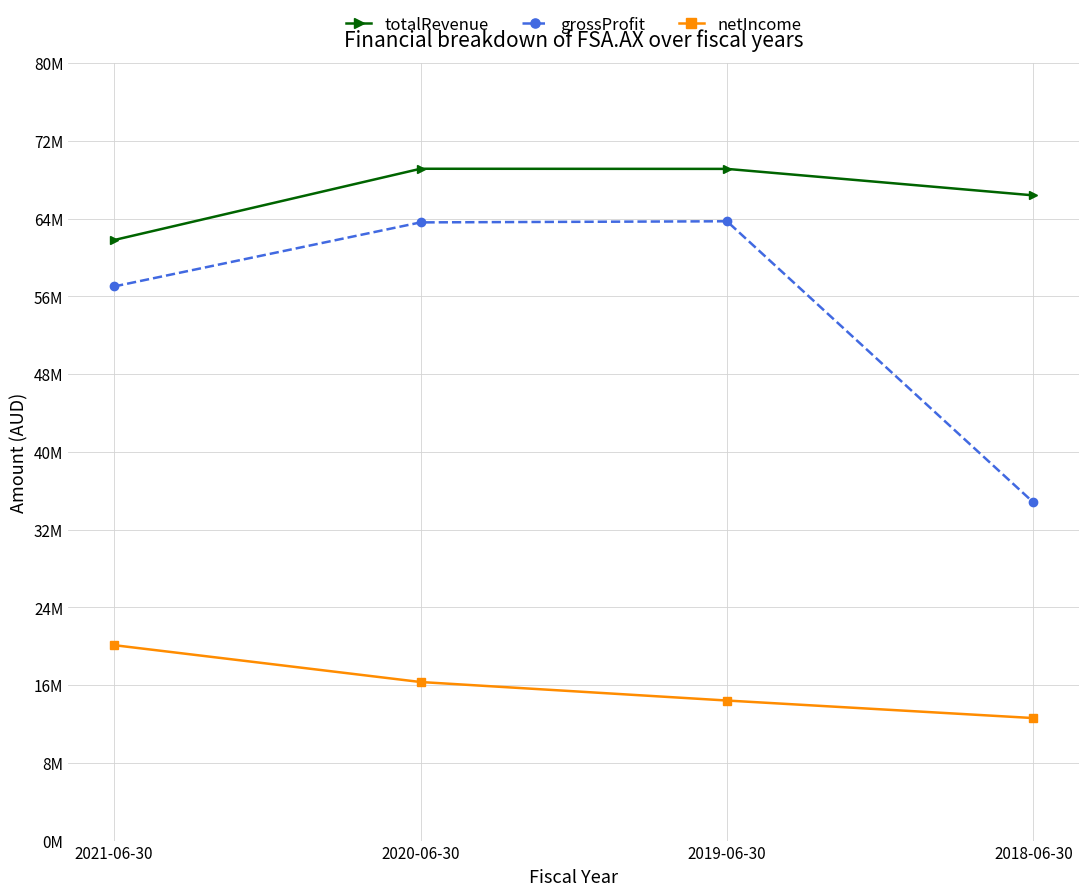

What is the label of the 2nd point from the left?

2020-06-30